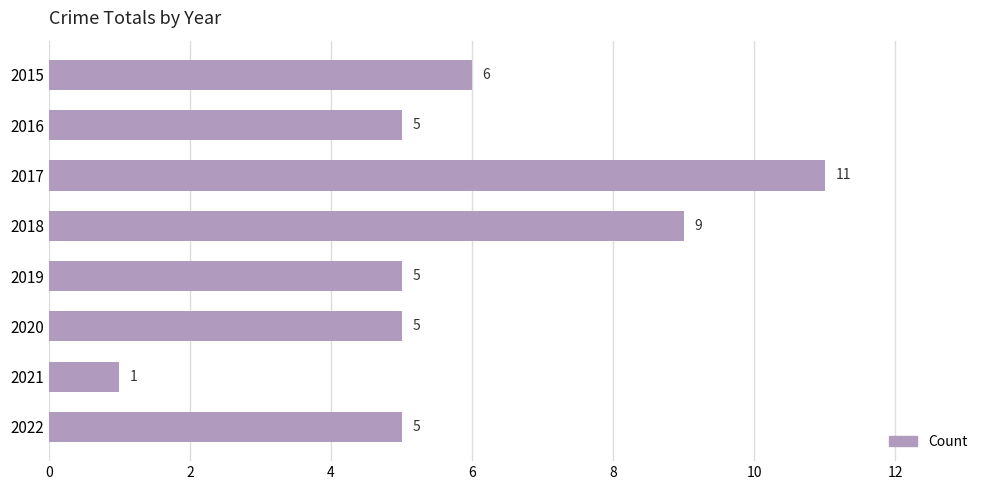

What is the average value?

6